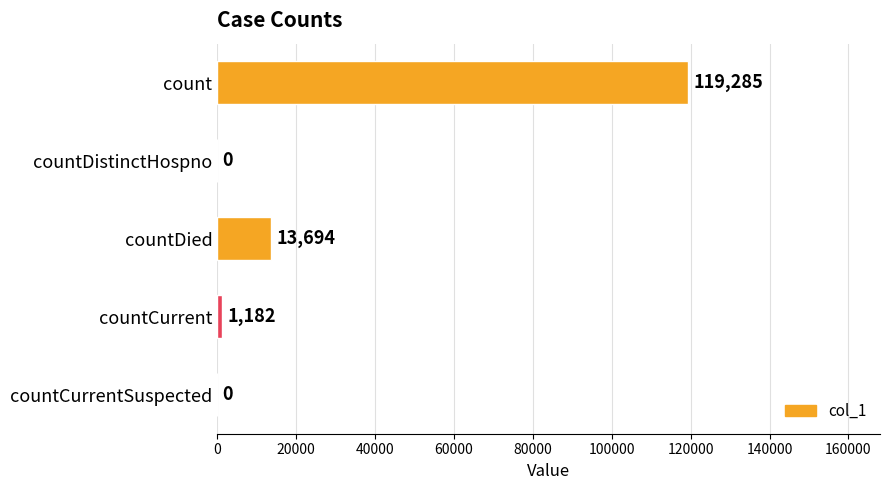

What is the sum of the values at count and countDied?

132979